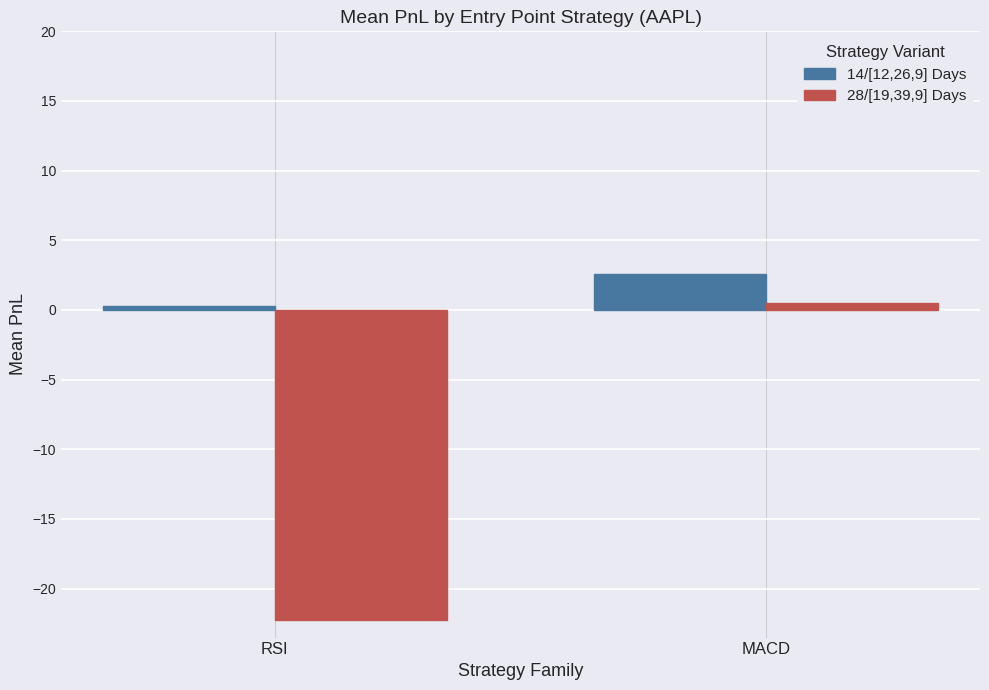

Which series changed the most between RSI and MACD?

28/[19,39,9] Days